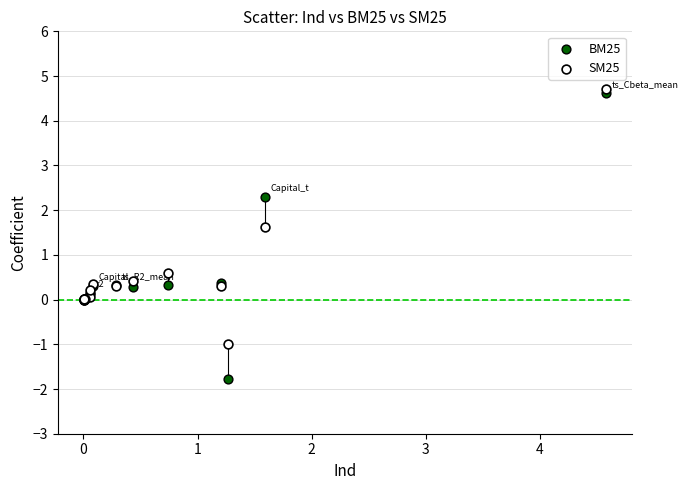

What are all the series names shown in the legend?

BM25, SM25